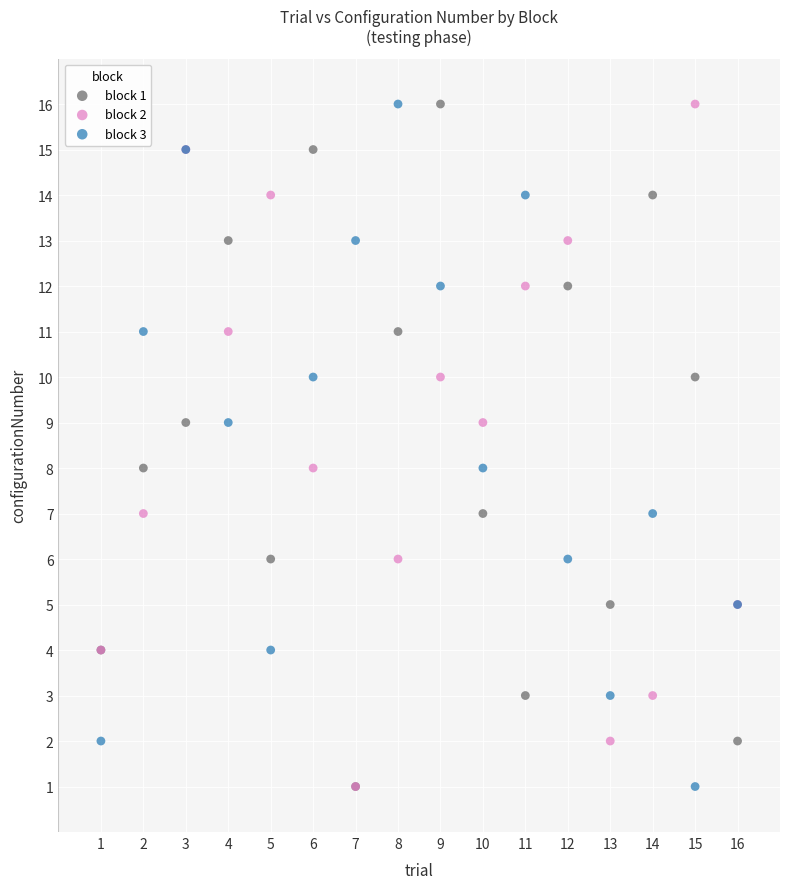

What are all the series names shown in the legend?

block 1, block 2, block 3